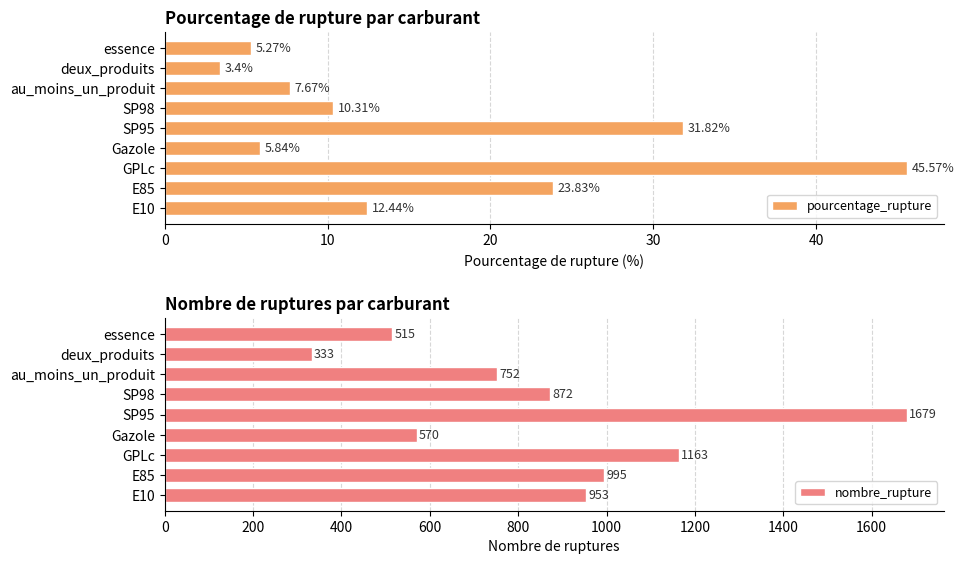

At which label does pourcentage_rupture reach its minimum?

deux_produits